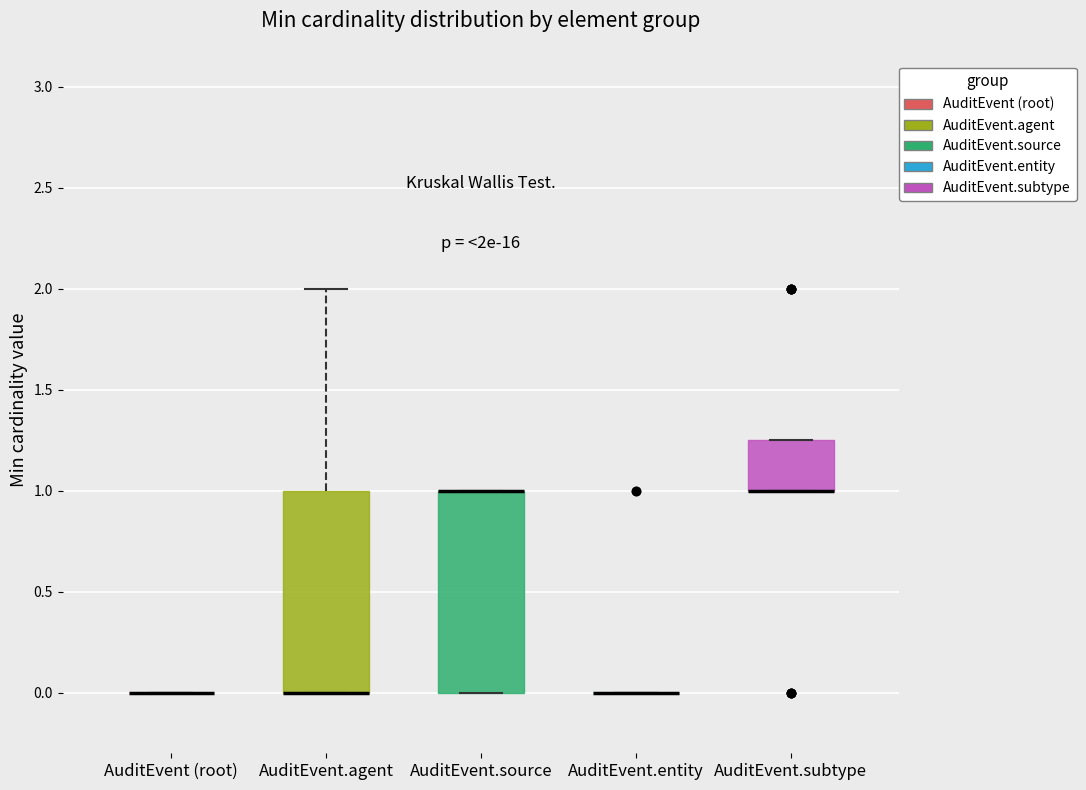

Reading left to right, read every box against the y-axis: the position of its median line, the range the box covers, and the ends of its whiskers. The values are not printed on the chart, so give them approximately, as read against the axis.

AuditEvent (root): box collapsed to a line at 0.00, whiskers 0.00 to 0.00
AuditEvent.agent: median 0.00 (drawn on the box's lower edge), box 0.00 to 1.00, whiskers 0.00 to 2.00
AuditEvent.source: median 1.00 (drawn on the box's upper edge), box 0.00 to 1.00, whiskers 0.00 to 1.00
AuditEvent.entity: box collapsed to a line at 0.00, whiskers 0.00 to 0.00
AuditEvent.subtype: median 1.00 (drawn on the box's lower edge), box 1.00 to 1.25, whiskers 1.00 to 1.25